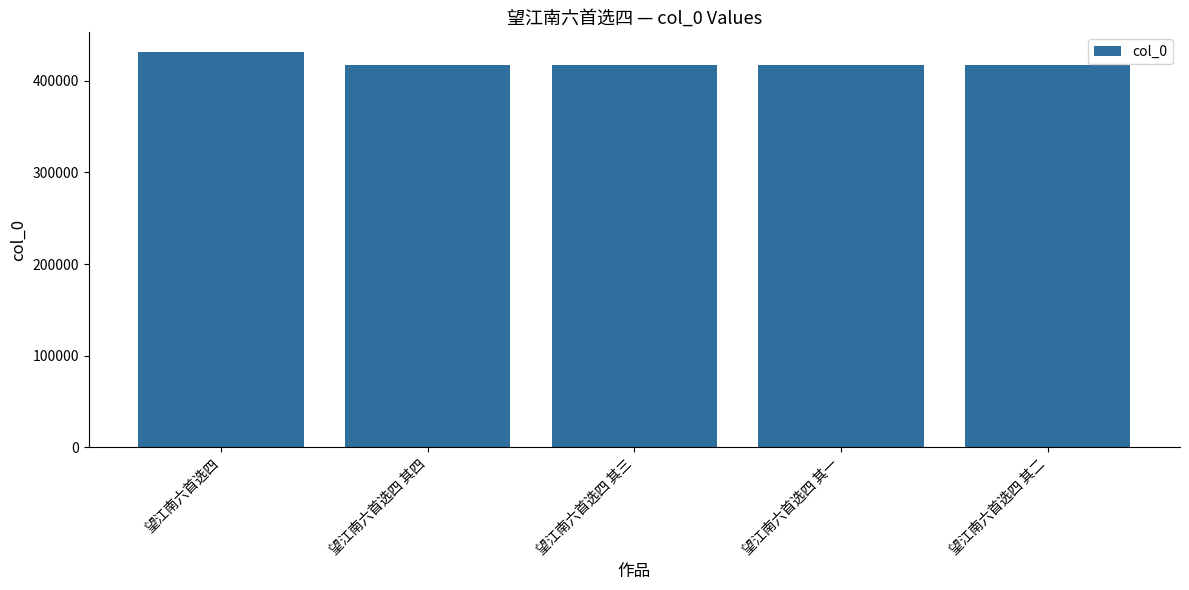

What is the smallest value displayed?

416748